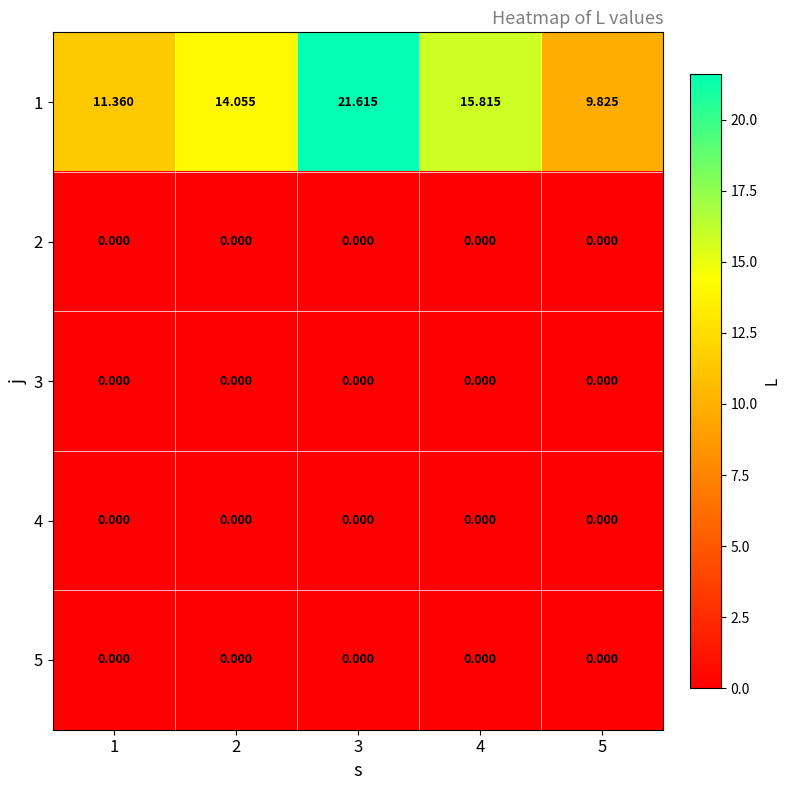

Which series changed the most between 1 and 5?

1